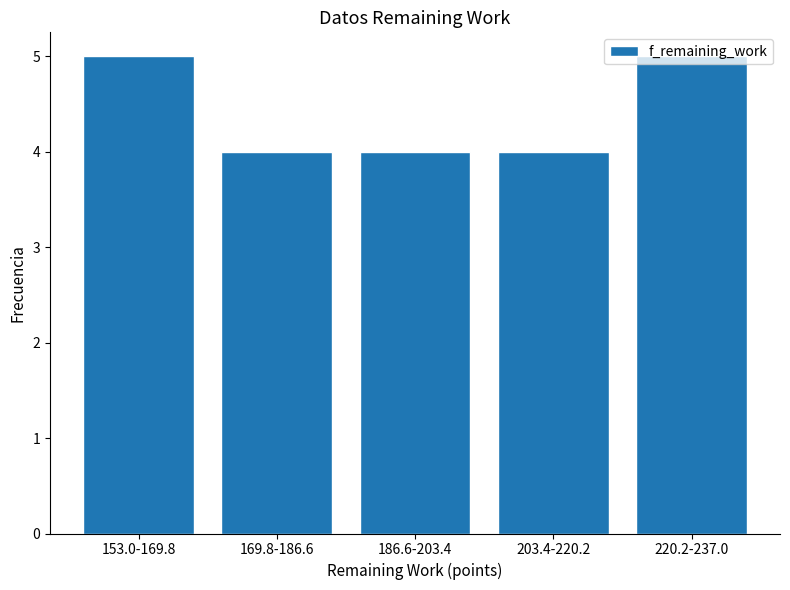

What is the sum of all values?

22